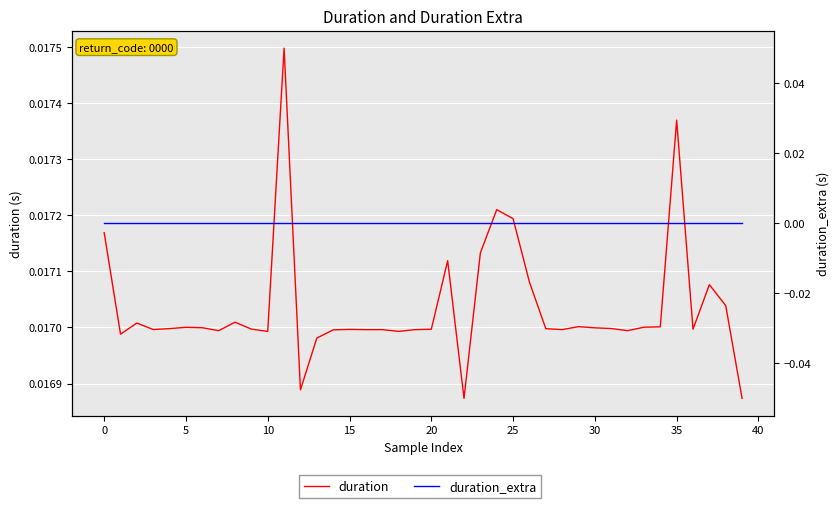

True or false: duration_extra and duration cross at least once.

False